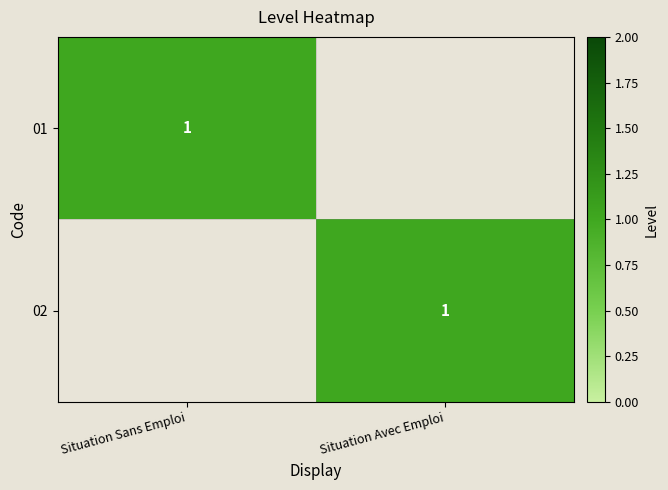

True or false: 01 has a value of 1 at Situation Sans Emploi.

True